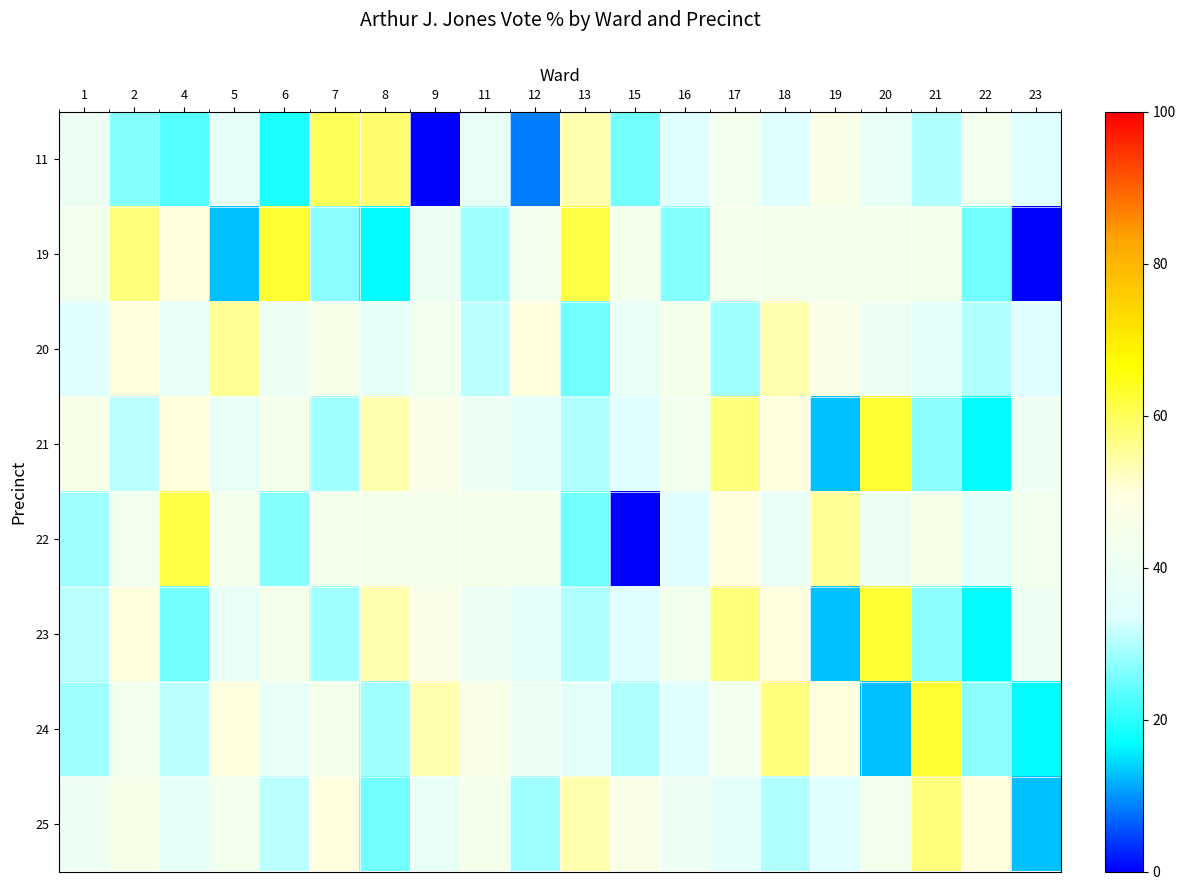

Reading left to right, transcribe all the data shown in this chart.

11: 1=40.0	2=26.7	4=23.1	5=36.4	6=18.8	7=60.0	8=58.3	9=0.0	11=37.5	12=8.3	13=53.9	15=25.0	16=33.3	17=42.9	18=33.3	19=46.1	20=37.5	21=30.0	22=42.9	23=33.3
19: 1=42.9	2=57.1	4=50.0	5=12.5	6=62.5	7=27.3	8=16.7	9=40.0	11=28.6	12=42.9	13=61.5	15=43.8	16=26.7	17=44.4	18=44.4	19=44.4	20=44.4	21=44.4	22=25.0	23=0.0
20: 1=33.3	2=50.0	4=37.5	5=55.6	6=40.0	7=45.5	8=36.4	9=42.9	11=30.8	12=50.0	13=25.0	15=37.5	16=44.4	17=28.6	18=53.9	19=46.1	20=40.0	21=35.7	22=30.0	23=33.3
21: 1=45.5	2=30.8	4=50.0	5=37.5	6=44.4	7=28.6	8=53.9	9=46.1	11=40.0	12=35.7	13=30.0	15=33.3	16=42.9	17=57.1	18=50.0	19=12.5	20=62.5	21=27.3	22=16.7	23=40.0
22: 1=28.6	2=42.9	4=61.5	5=43.8	6=26.7	7=44.4	8=44.4	9=44.4	11=44.4	12=44.4	13=25.0	15=0.0	16=33.3	17=50.0	18=37.5	19=55.6	20=40.0	21=45.5	22=36.4	23=42.9
23: 1=30.8	2=50.0	4=25.0	5=37.5	6=44.4	7=28.6	8=53.9	9=46.1	11=40.0	12=35.7	13=30.0	15=33.3	16=42.9	17=57.1	18=50.0	19=12.5	20=62.5	21=27.3	22=16.7	23=40.0
24: 1=28.6	2=42.9	4=30.8	5=50.0	6=37.5	7=44.4	8=28.6	9=53.9	11=46.1	12=40.0	13=35.7	15=30.0	16=33.3	17=42.9	18=57.1	19=50.0	20=12.5	21=62.5	22=27.3	23=16.7
25: 1=40.0	2=45.5	4=36.4	5=42.9	6=30.8	7=50.0	8=25.0	9=37.5	11=44.4	12=28.6	13=53.9	15=46.1	16=40.0	17=35.7	18=30.0	19=33.3	20=42.9	21=57.1	22=50.0	23=12.5